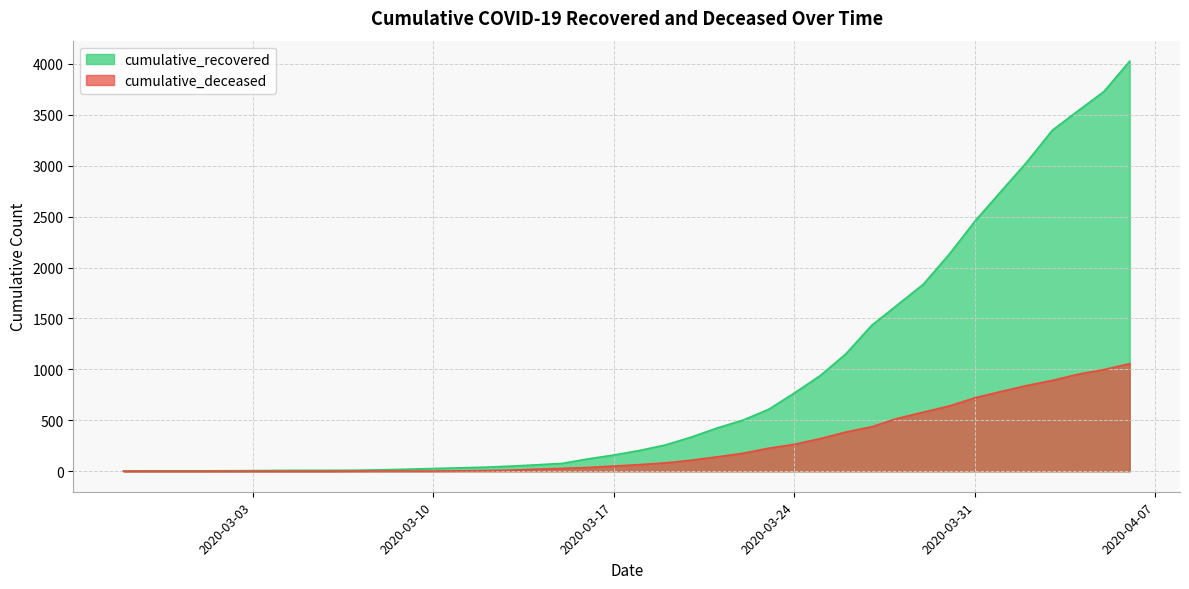

At which label is cumulative_recovered closest to 2014?

2020-03-30